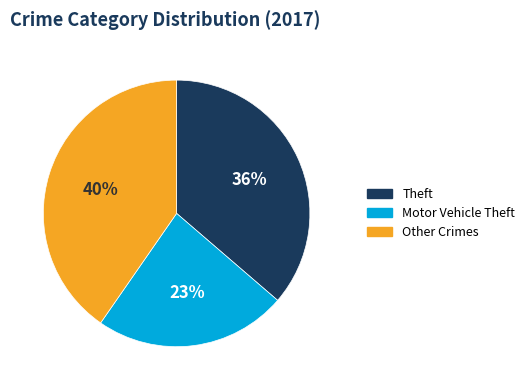

Rank the categories by value from lowest to highest.

Motor Vehicle Theft, Theft, Other Crimes